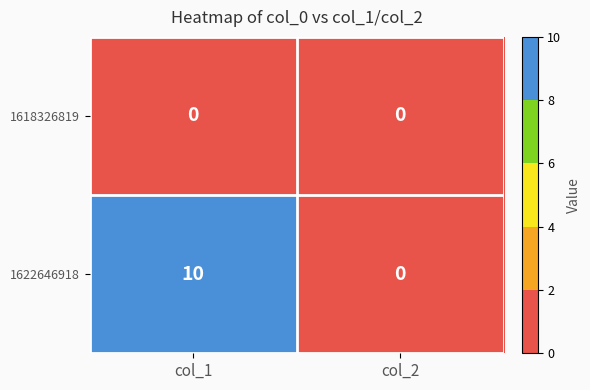

What is the difference between the highest and lowest values at col_1?

10